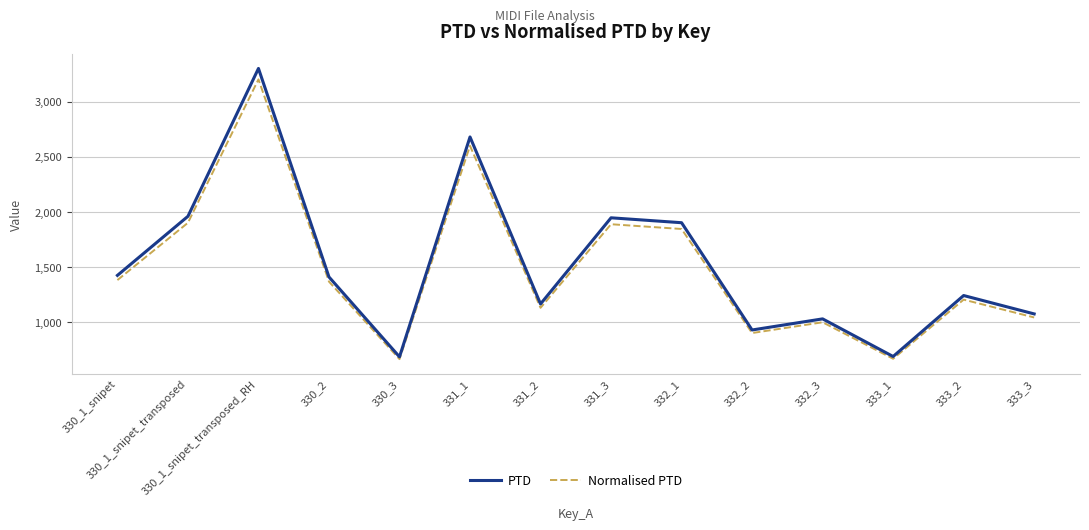

Which category has the highest value in the Normalised PTD series?

330_1_snipet_transposed_RH